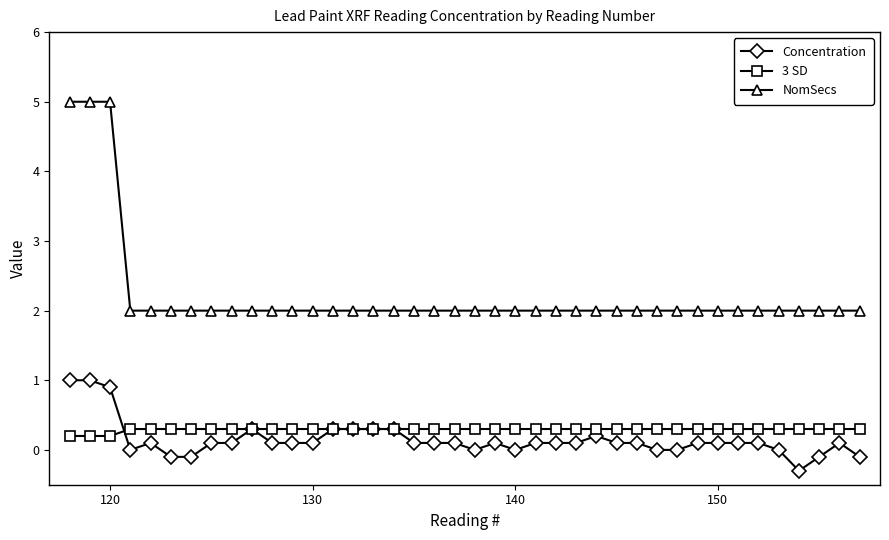

At how many categories does at least one series exceed 0?

40